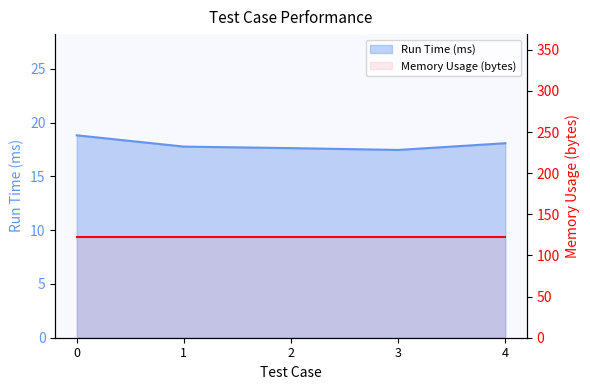

The value at 2 is 17.6. True or false?

True